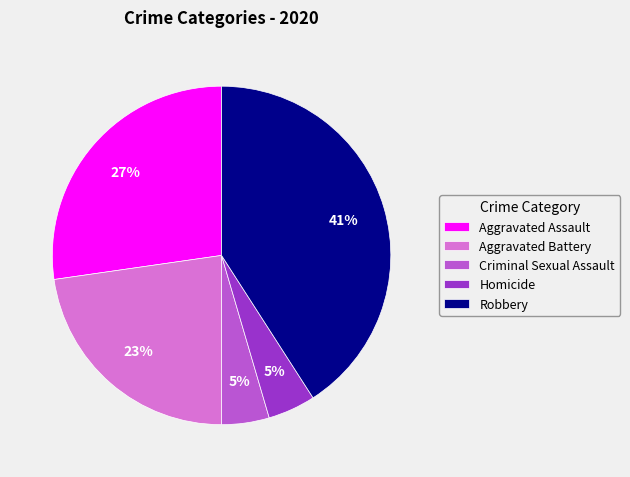

To the nearest percent, what portion does Aggravated Assault represent?

27%